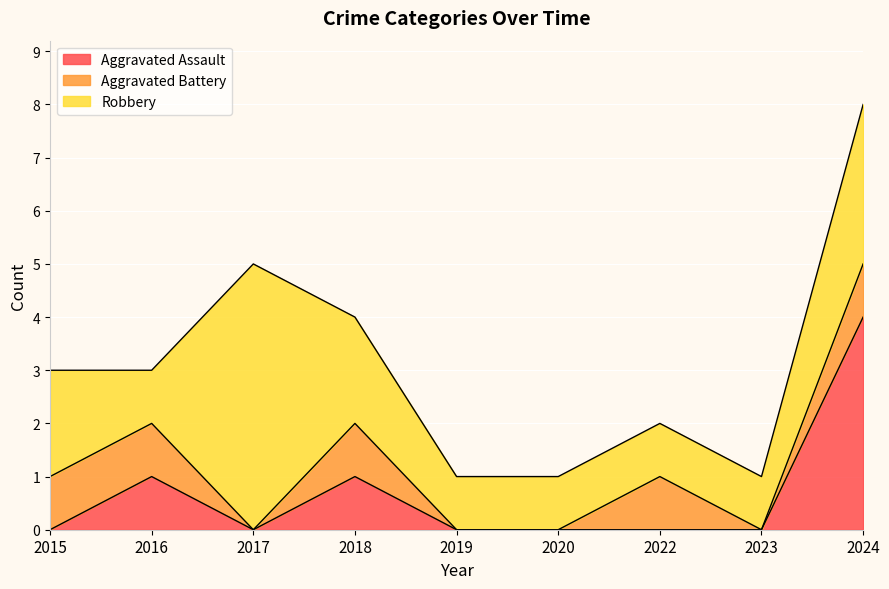

What is the approximate value of Aggravated Battery at 2024?

1